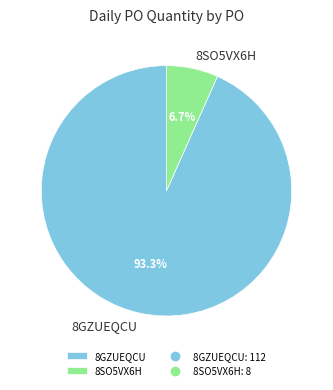

Combined, what portion of the pie is 8GZUEQCU and 8SO5VX6H?

100.0%